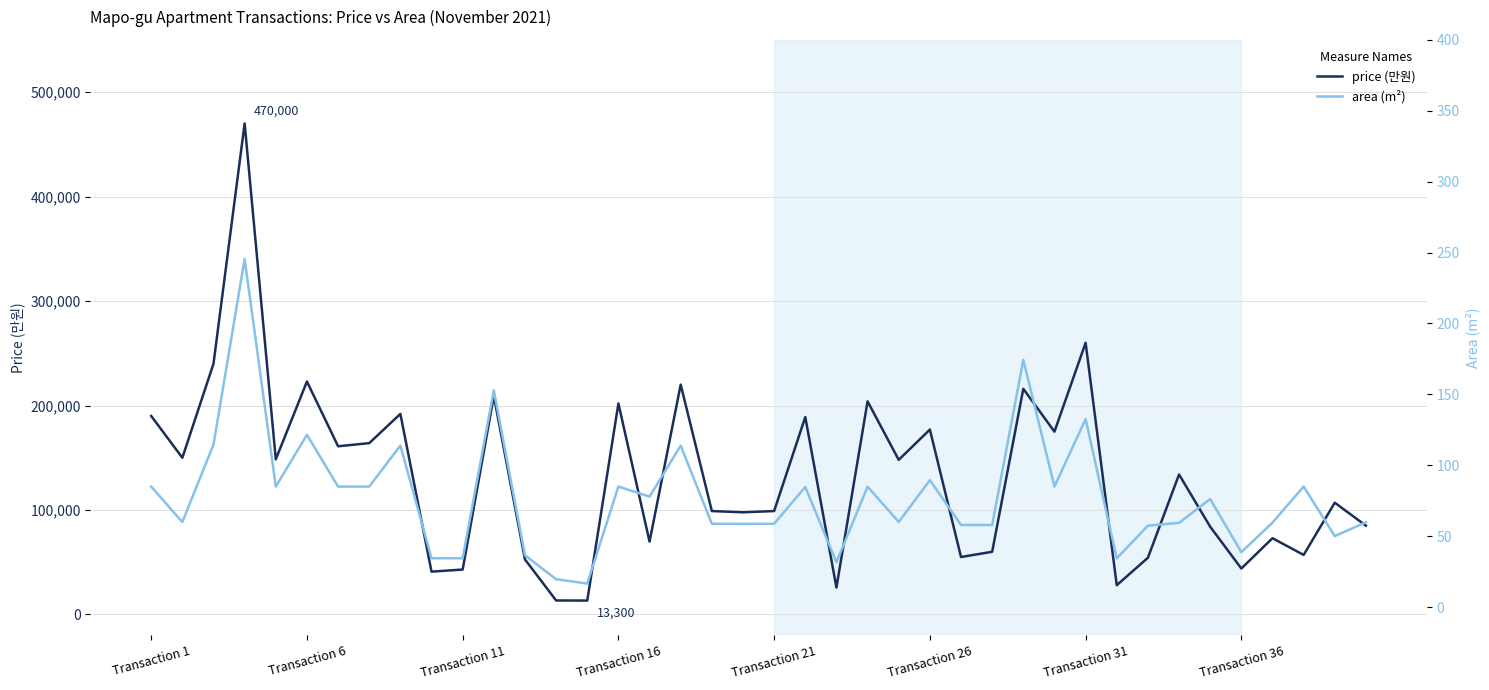

How many categories are shown in the chart?

40